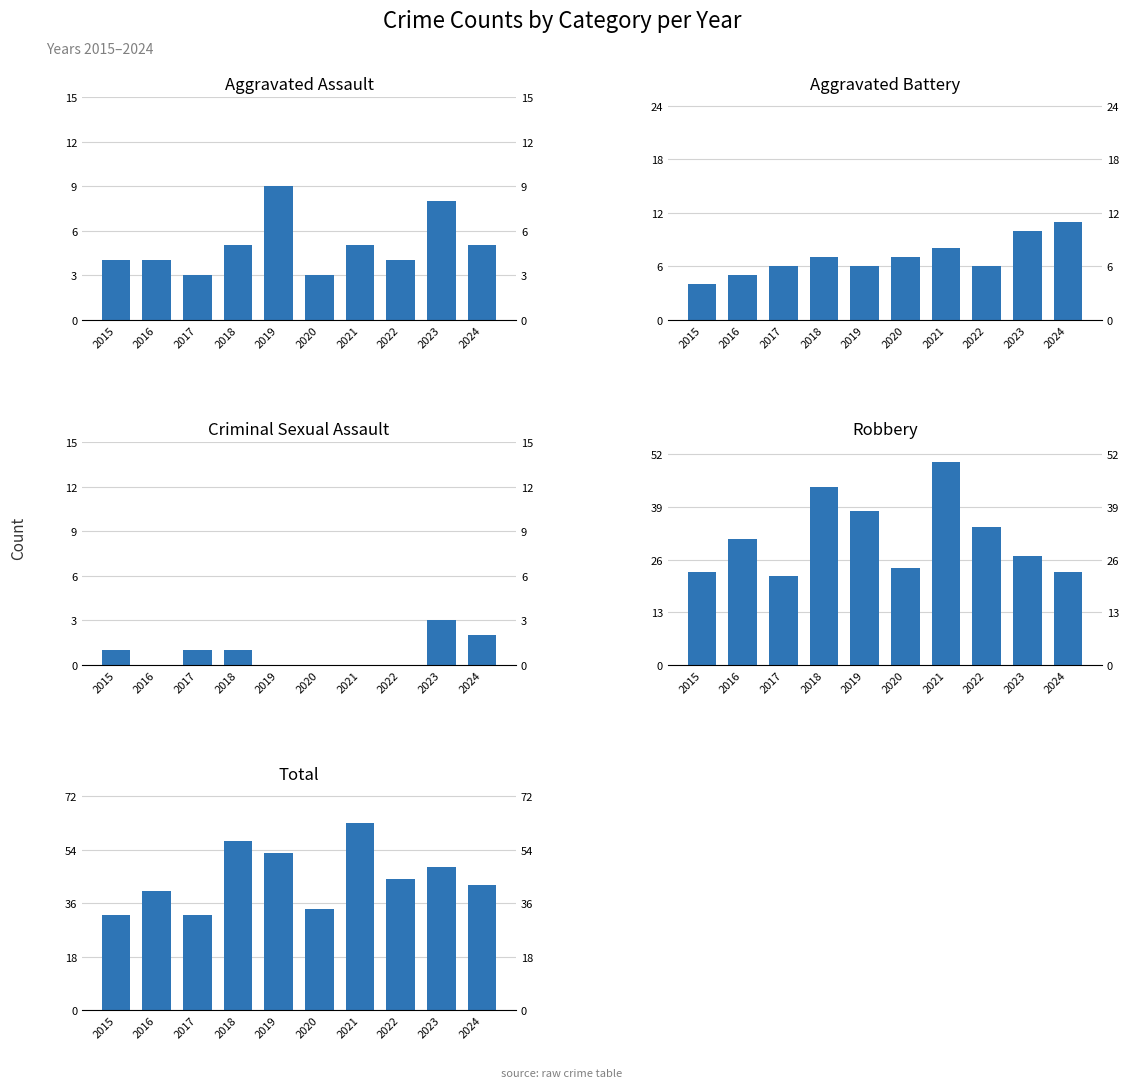

At which label is Aggravated Battery closest to 7?

2018